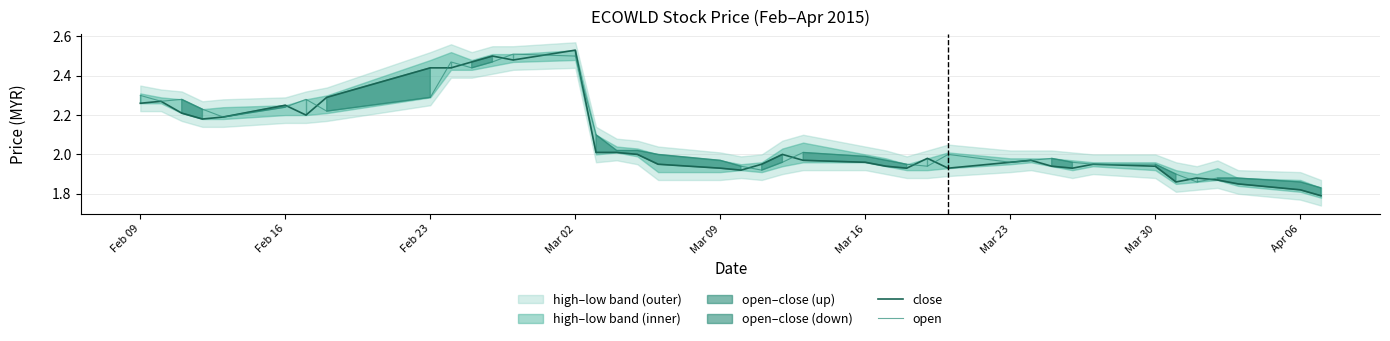

The value of open at Feb 09 is 0.5. True or false?

False